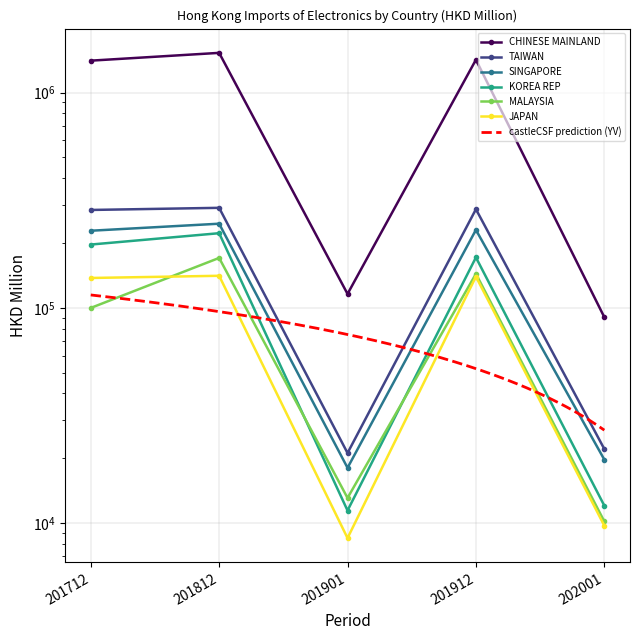

What is the maximum value for CHINESE MAINLAND?

1528591.3